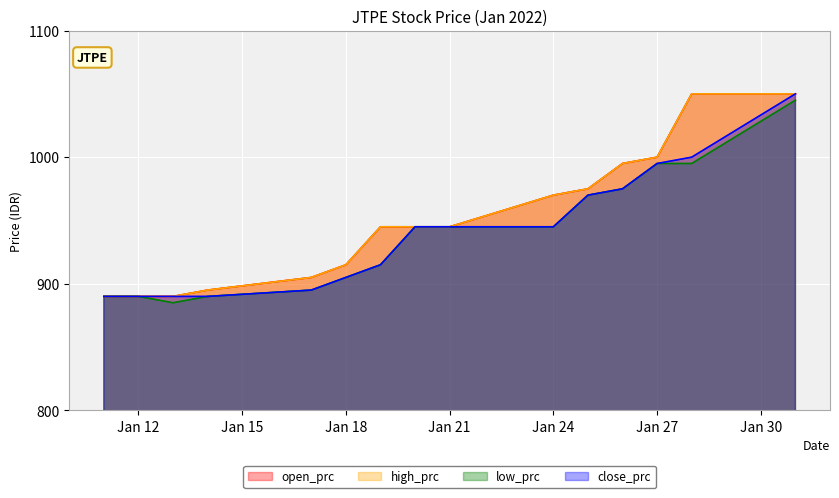

True or false: high_prc and low_prc cross at least once.

False